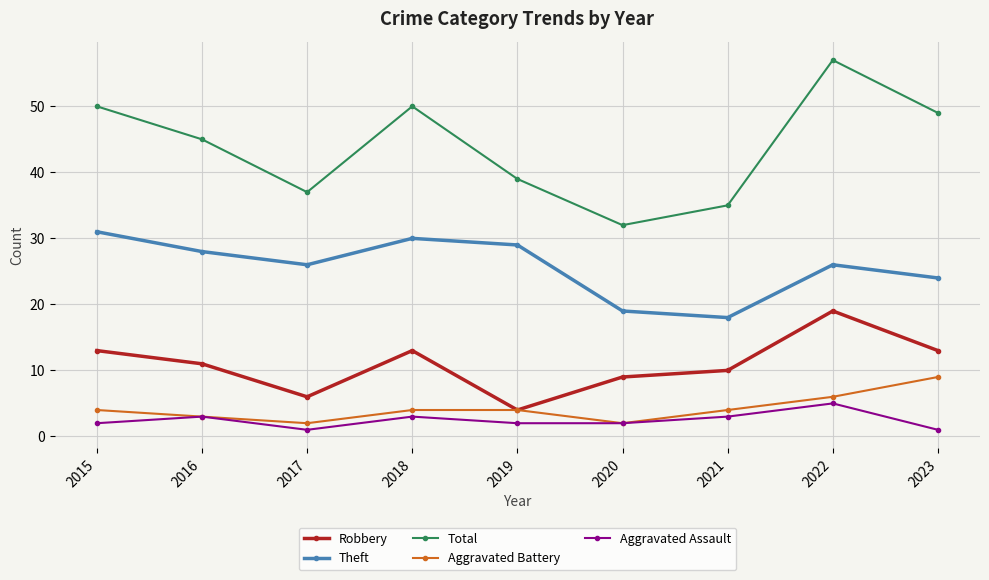

What is the difference between the maximum and minimum values in the Total series?

25